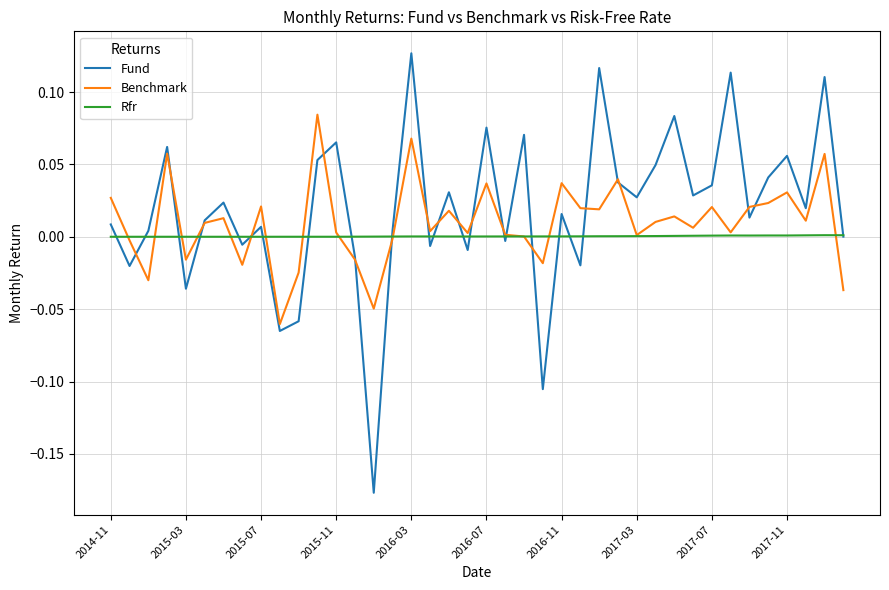

Which series has the widest spread of values?

Fund